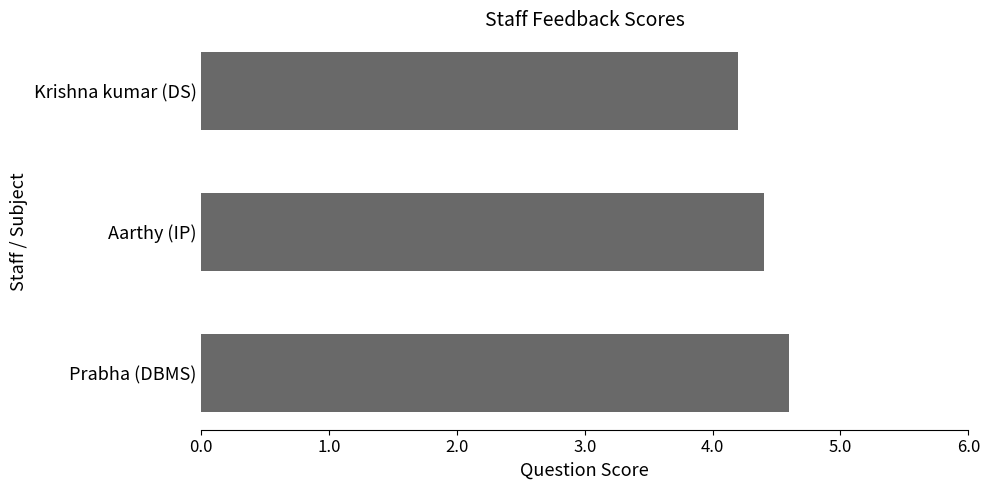

What is the minimum value shown in the chart?

4.2